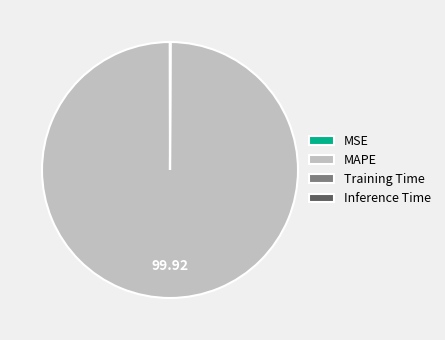

What is the majority slice?

MAPE